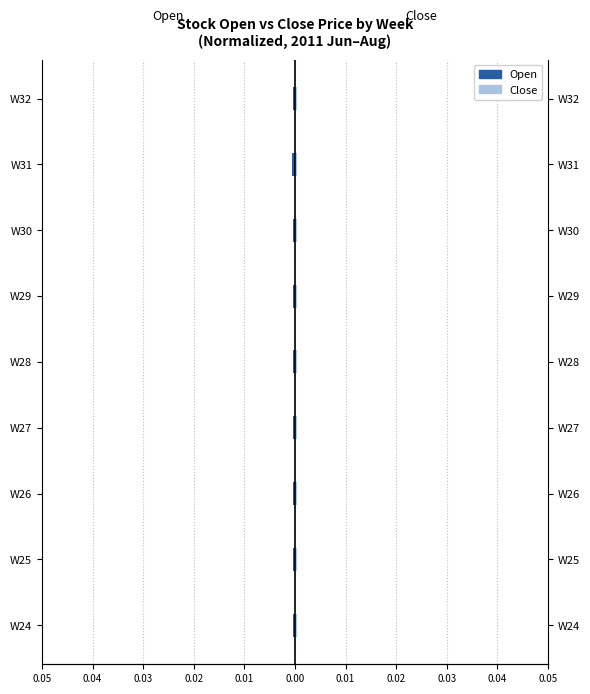

Is the value of Open at W27 greater than the value of Close at W26?

No